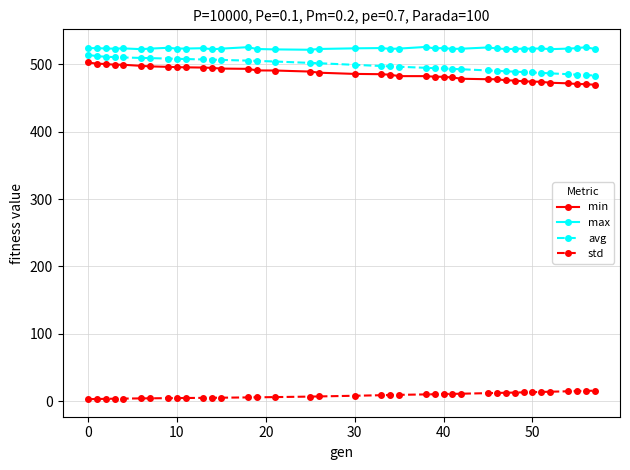

What is the average value of the std series?

8.5